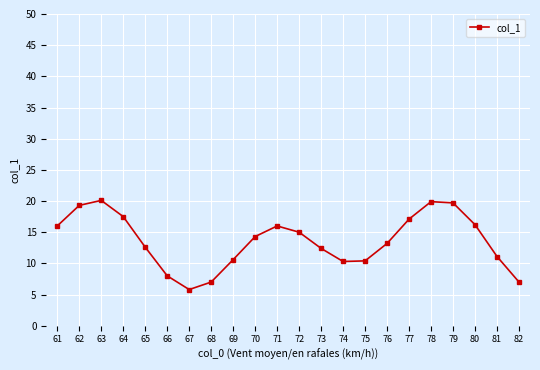

What is the change in value from 75 to 78?

+9.5